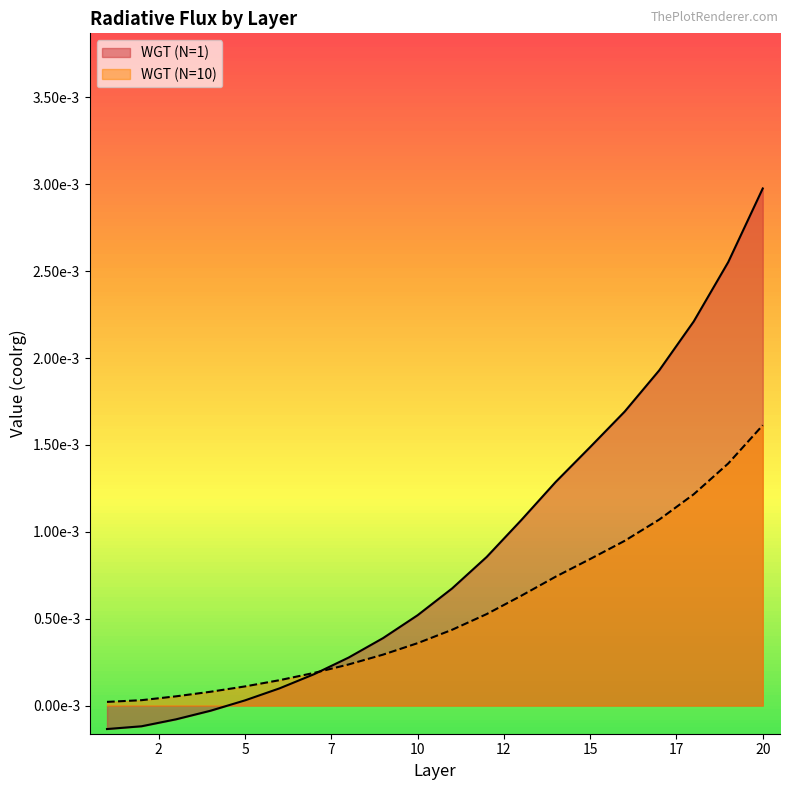

How many intersections are there between WGT (N=1) and WGT (N=10)?

1